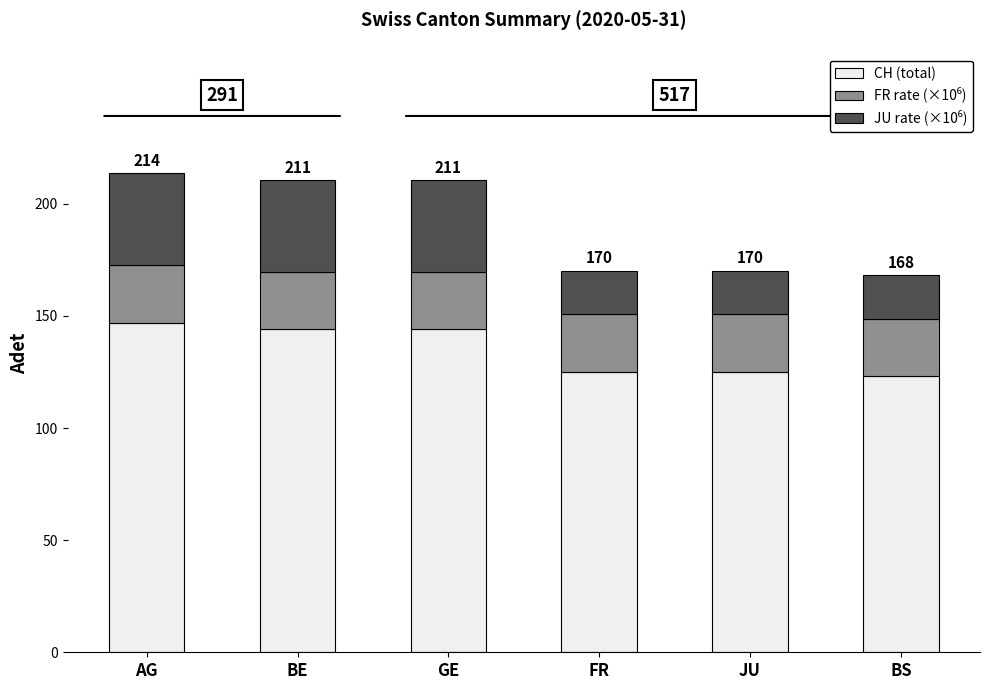

Reading left to right, transcribe the values for CH (total).

147.0	144.0	144.0	125.0	125.0	123.0